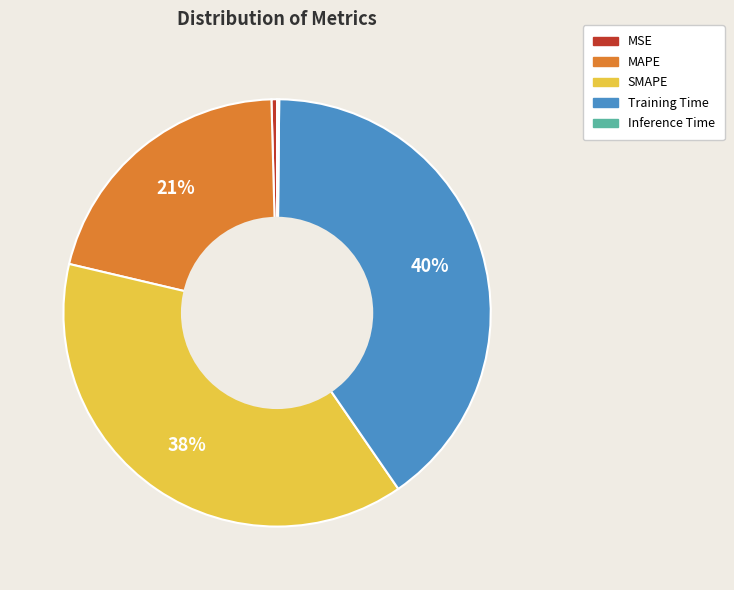

Between Training Time and MAPE, which is larger?

Training Time